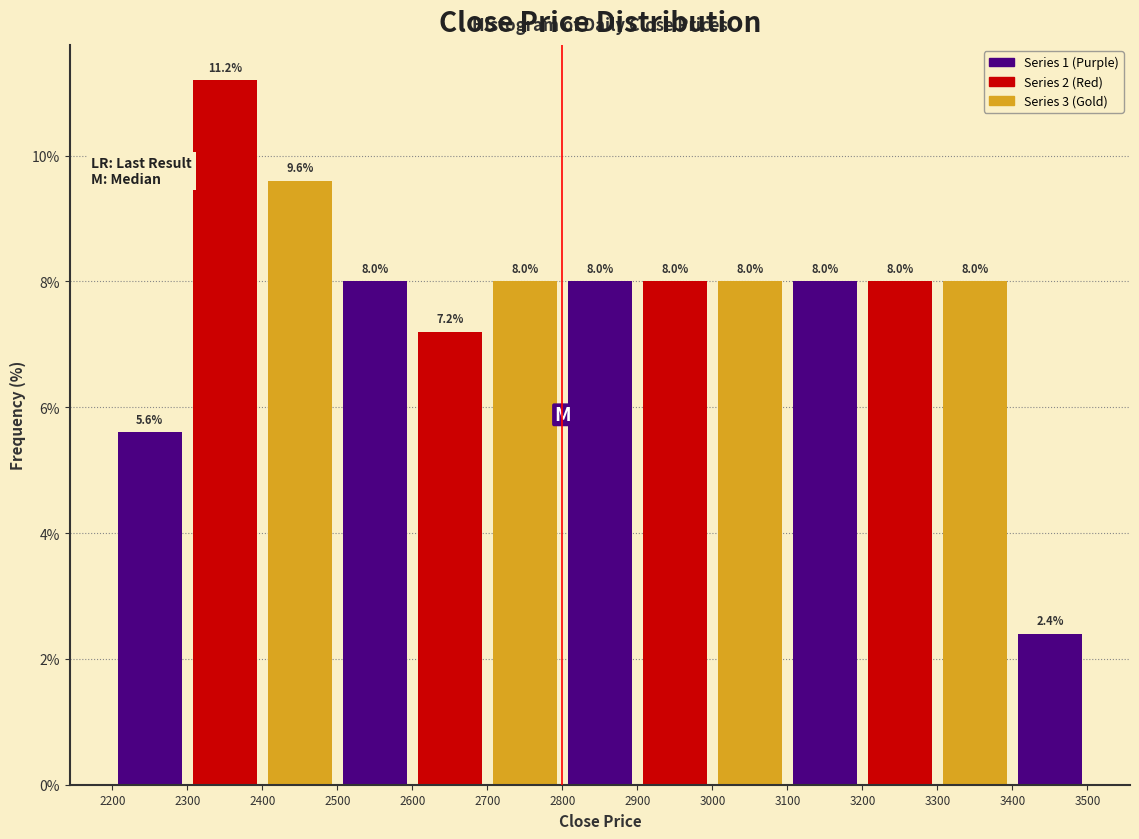

Reading left to right, transcribe this chart: for each bar, give the range it covers on the x-axis and its height.

2200 to 2300: 5.6
2300 to 2400: 11.2
2400 to 2500: 9.6
2500 to 2600: 8.0
2600 to 2700: 7.2
2700 to 2800: 8.0
2800 to 2900: 8.0
2900 to 3000: 8.0
3000 to 3100: 8.0
3100 to 3200: 8.0
3200 to 3300: 8.0
3300 to 3400: 8.0
3400 to 3500: 2.4